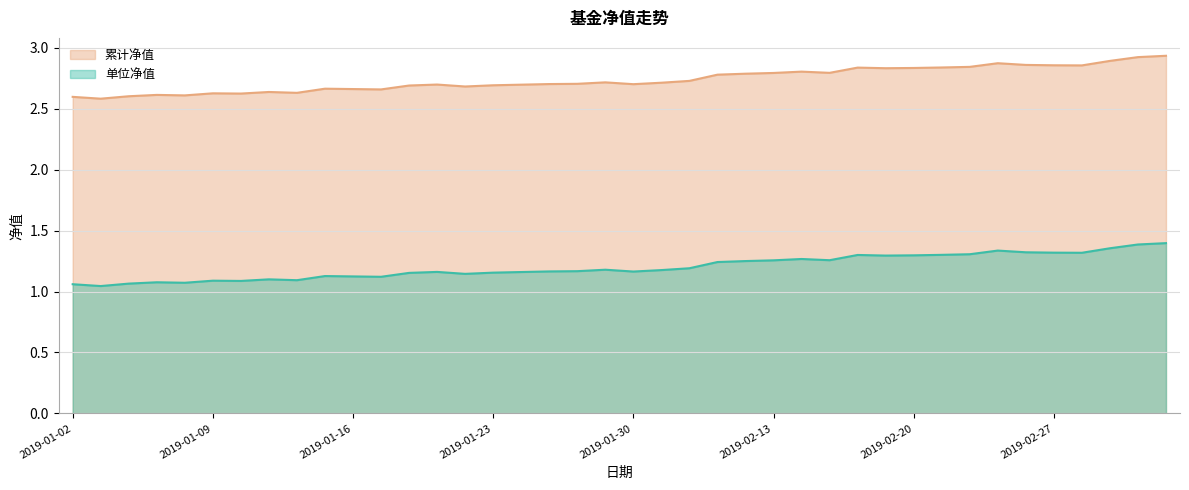

What is the greatest value displayed?

2.9